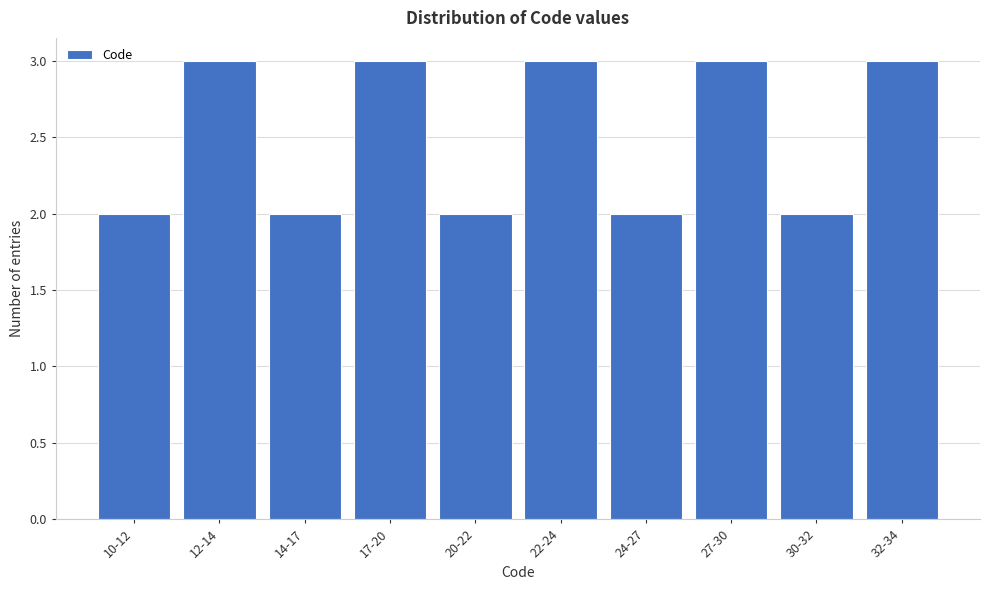

Reading left to right, what are all the values shown in this chart?

10-12=2	12-14=3	14-17=2	17-20=3	20-22=2	22-24=3	24-27=2	27-30=3	30-32=2	32-34=3